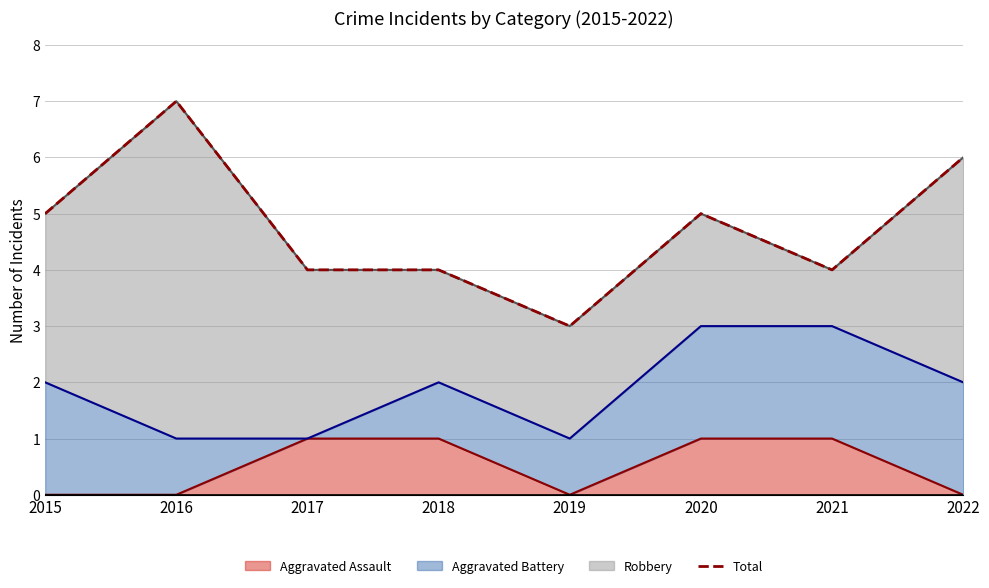

What is the difference between the Robbery (line) values at 2018 and 2020?

1